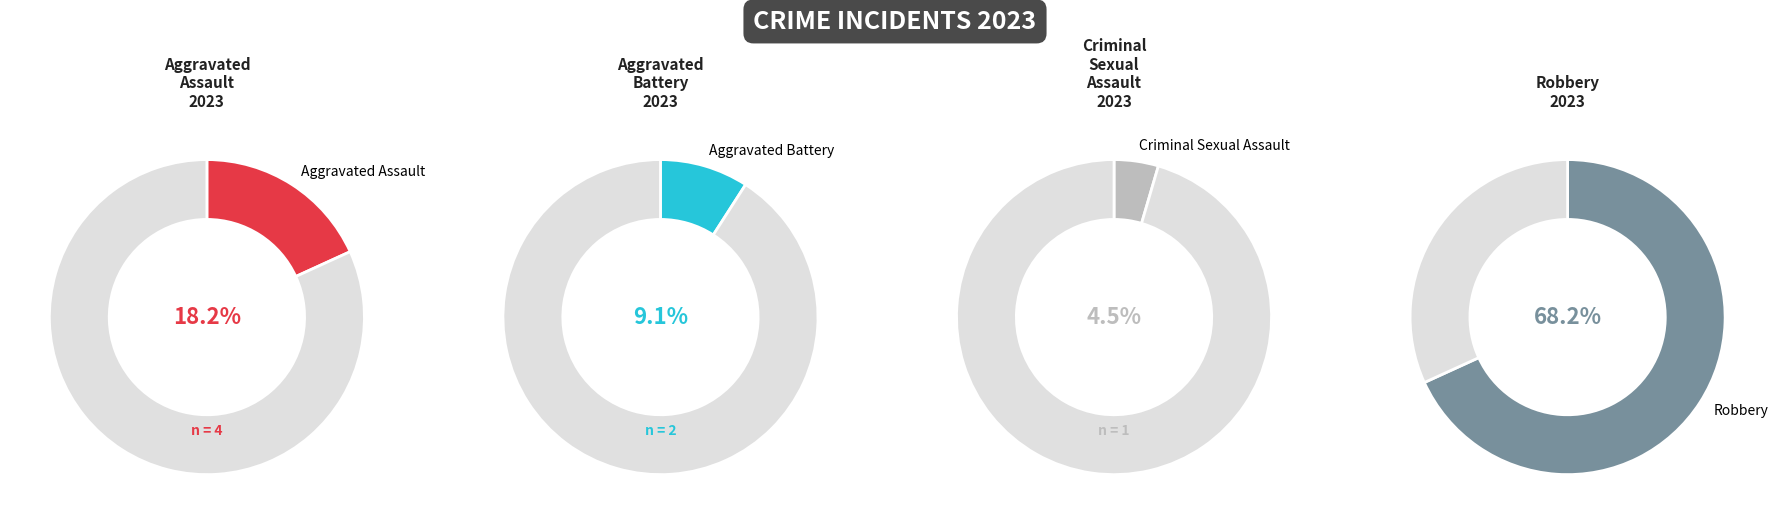

Is it true that Robbery is 56% of the pie?

False